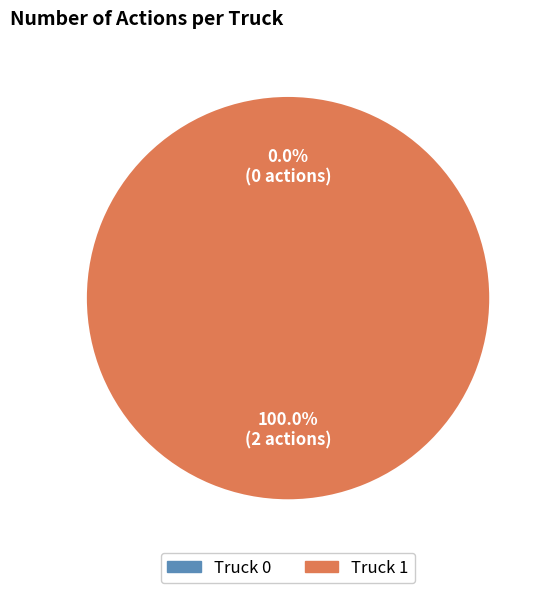

Is the sum of Truck 1 and Truck 0 greater than half?

Yes